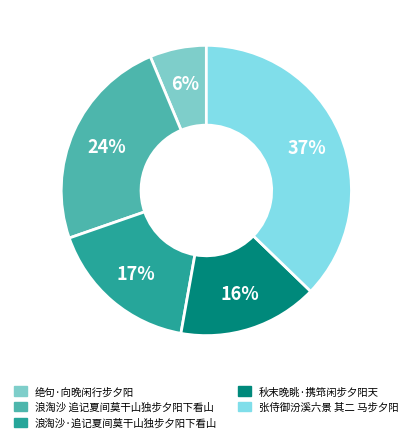

Rank the categories by value from lowest to highest.

绝句·向晚闲行步夕阳, 秋末晚眺·携筇闲步夕阳天, 浪淘沙·追记夏间莫干山独步夕阳下看山, 浪淘沙 追记夏间莫干山独步夕阳下看山, 张侍御汾溪六景 其二 马步夕阳